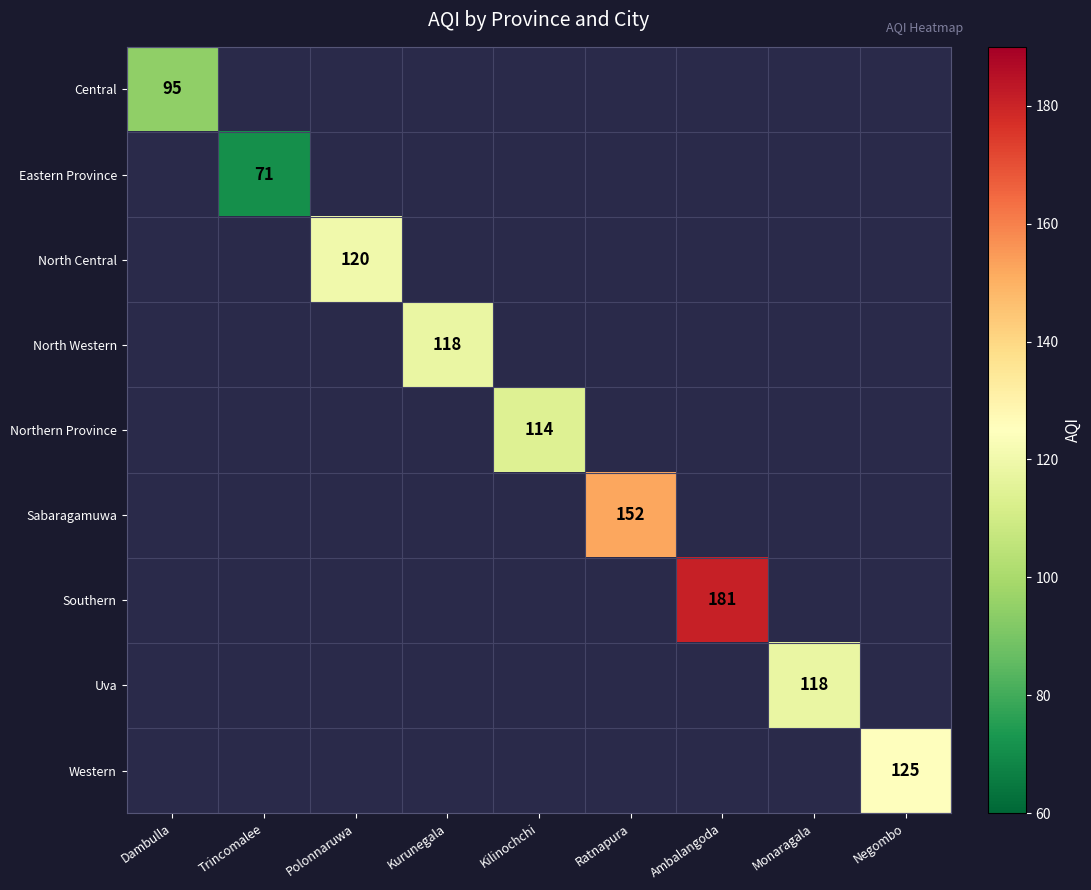

At how many categories does at least one series exceed 151?

2